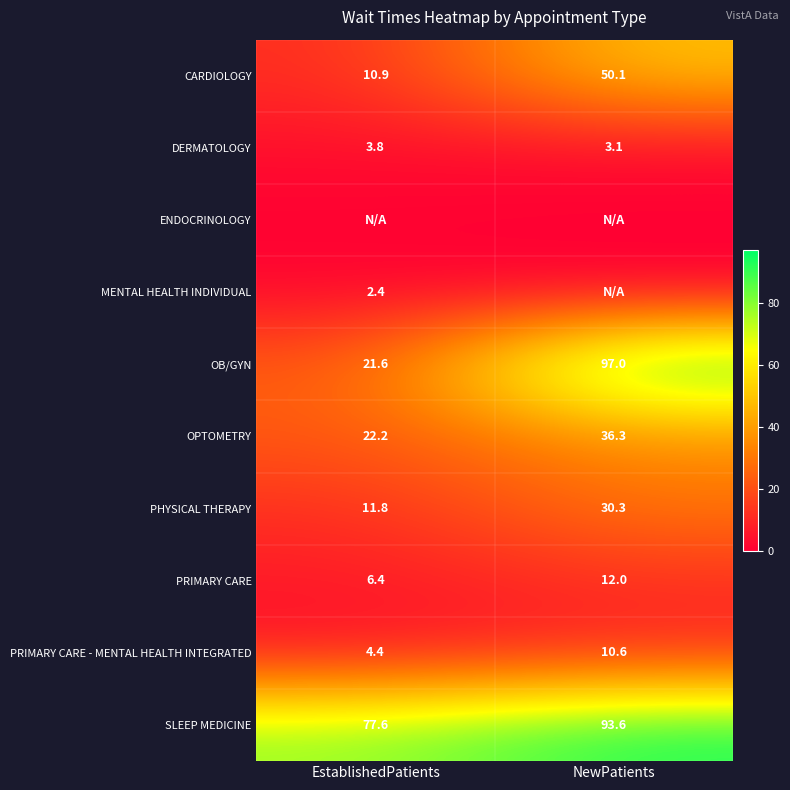

Is it true that PHYSICAL THERAPY equals 30.3 at NewPatients?

True